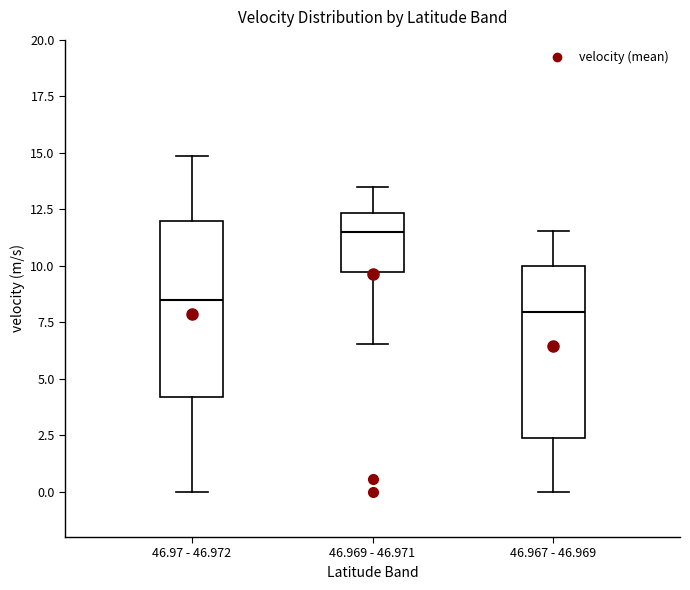

Which box has the highest median line?

46.969 - 46.971